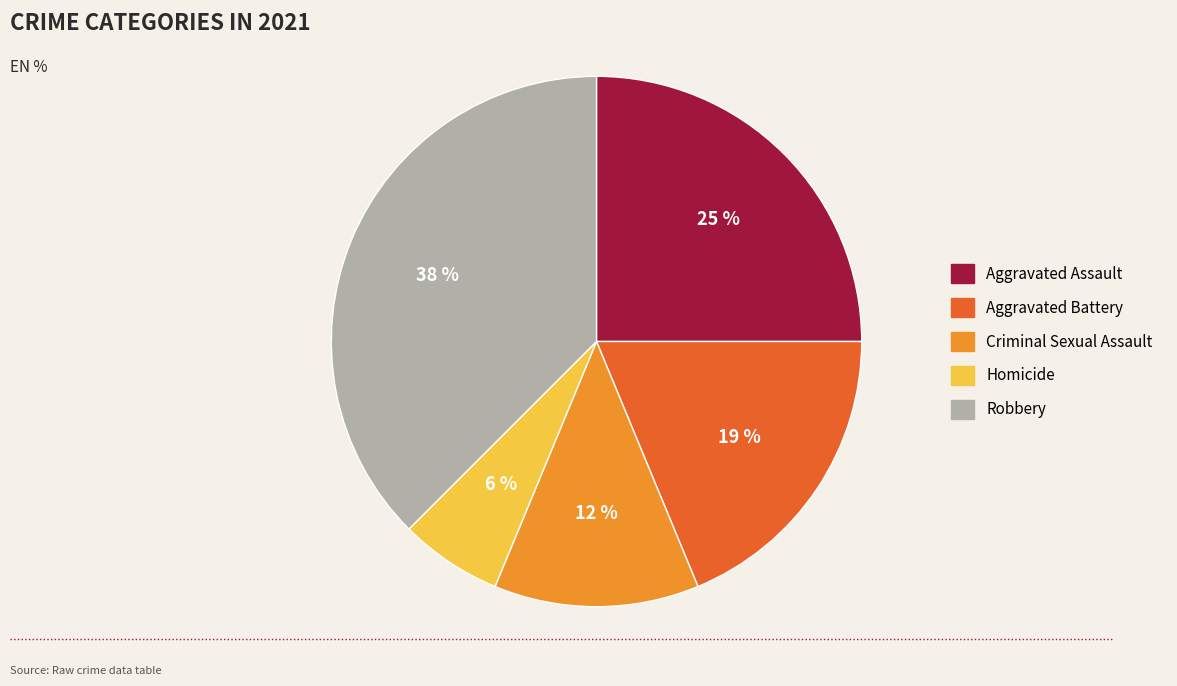

How many slices are in this pie chart?

5